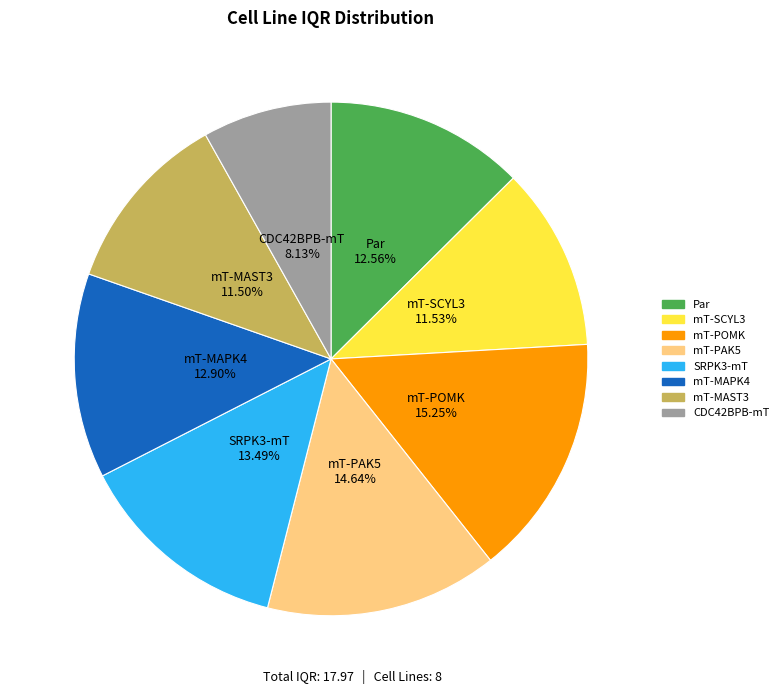

Is the sum of mT-POMK and CDC42BPB-mT greater than half?

No